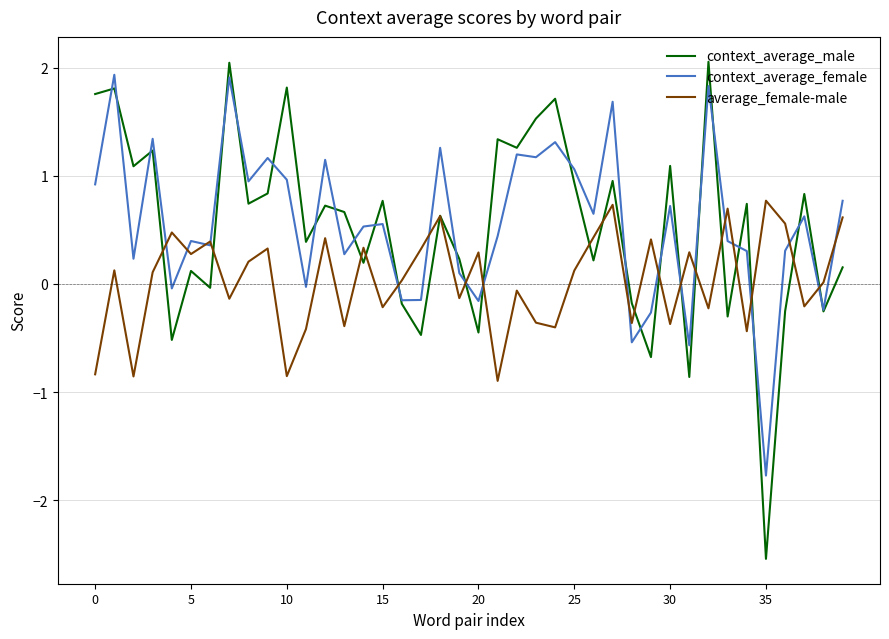

Which series has the largest range (max minus min)?

context_average_male